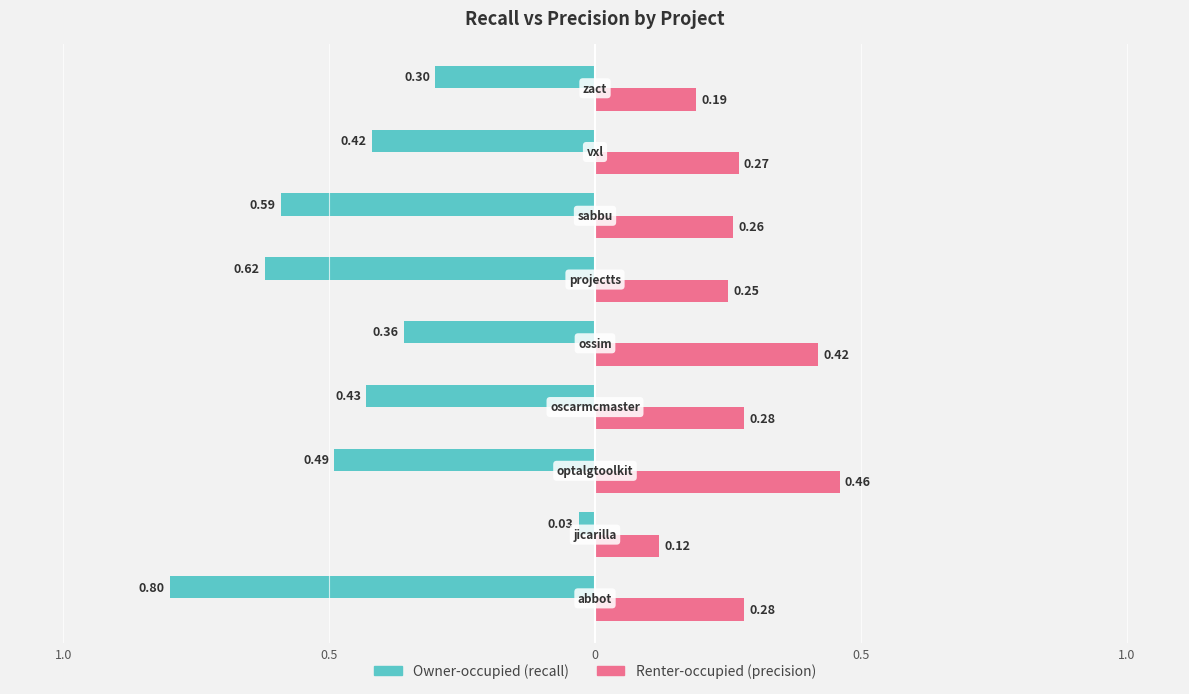

What are all the series names shown in the legend?

Owner-occupied (recall), Renter-occupied (precision)